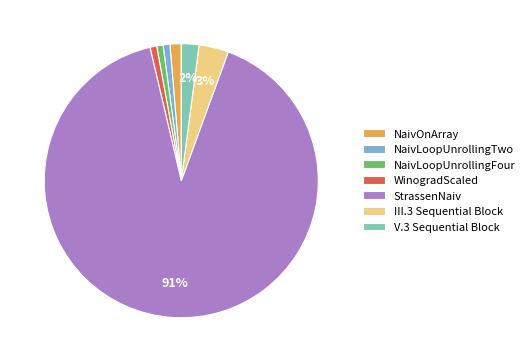

Combined, do V.3 Sequential Block and StrassenNaiv account for over 50%?

Yes